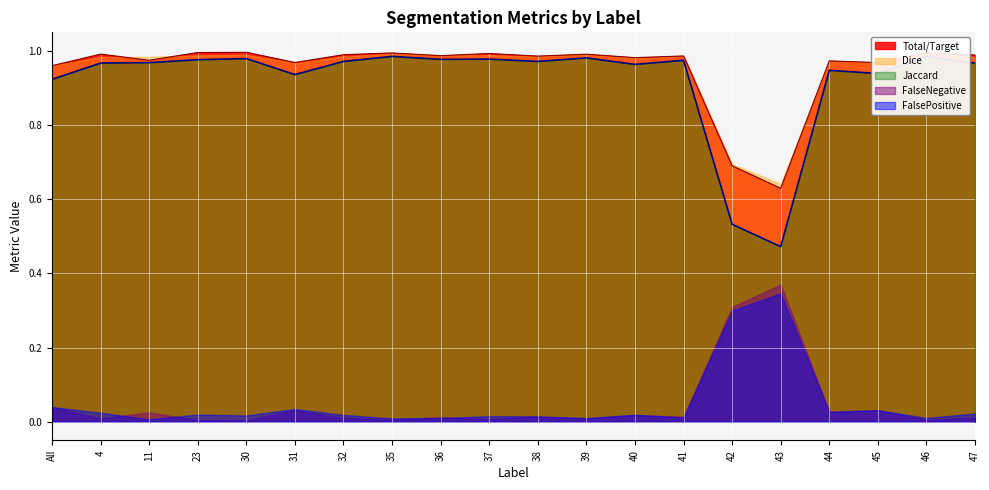

At which label is FalsePositive closest to 0?

11